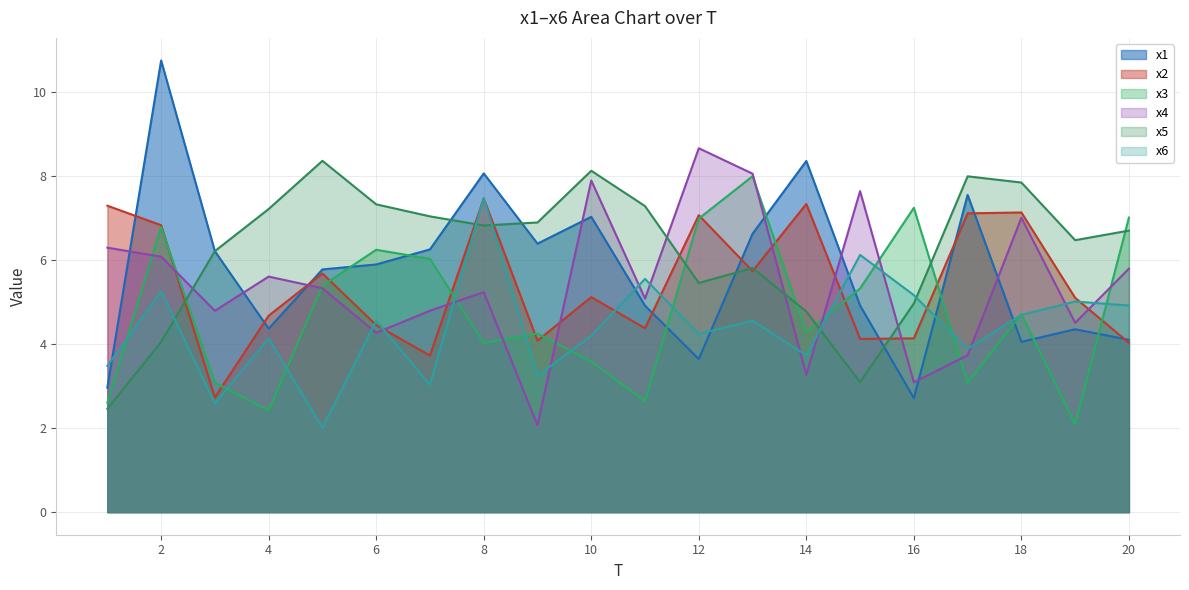

True or false: x5 and x2 cross at least once.

True